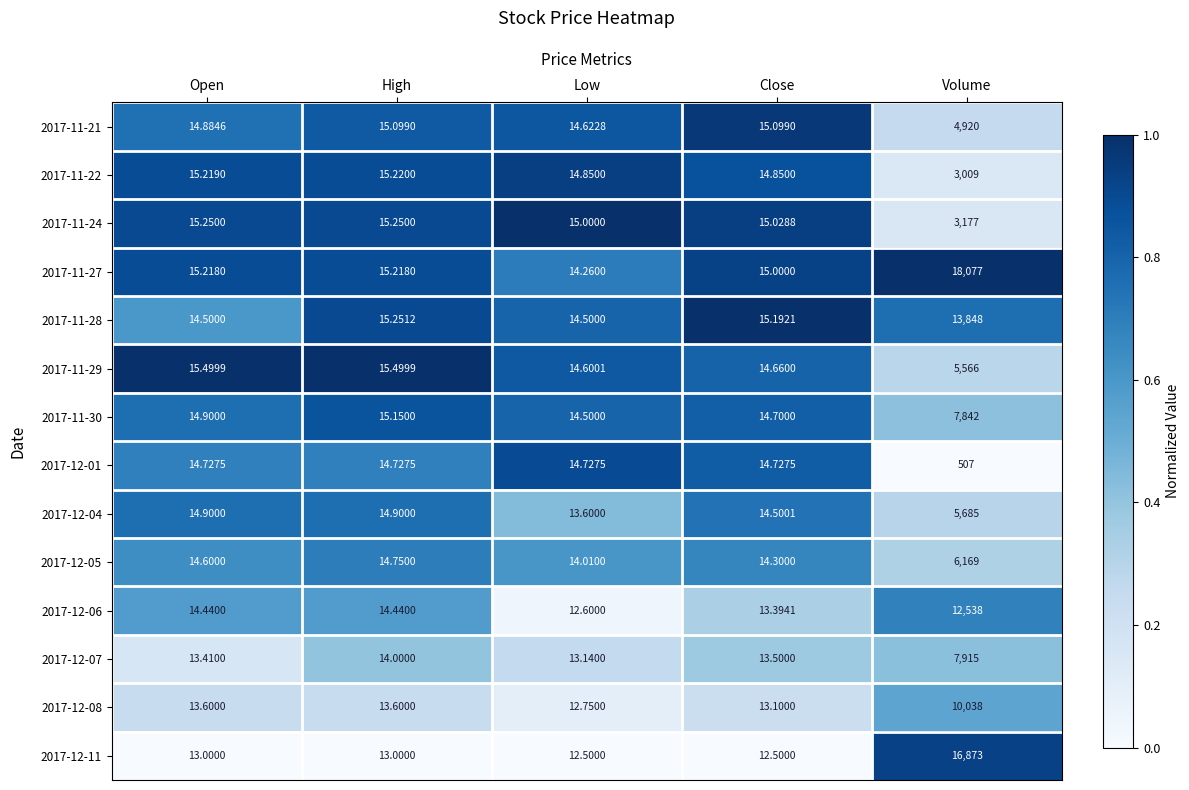

Which category has the lowest value in the 2017-12-05 series?

Low